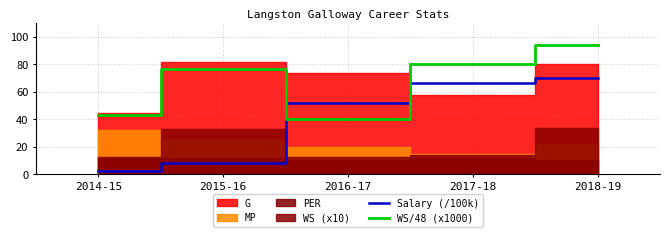

Rank the categories by WS/48 (x1000) value from lowest to highest.

2016-17, 2014-15, 2015-16, 2017-18, 2018-19